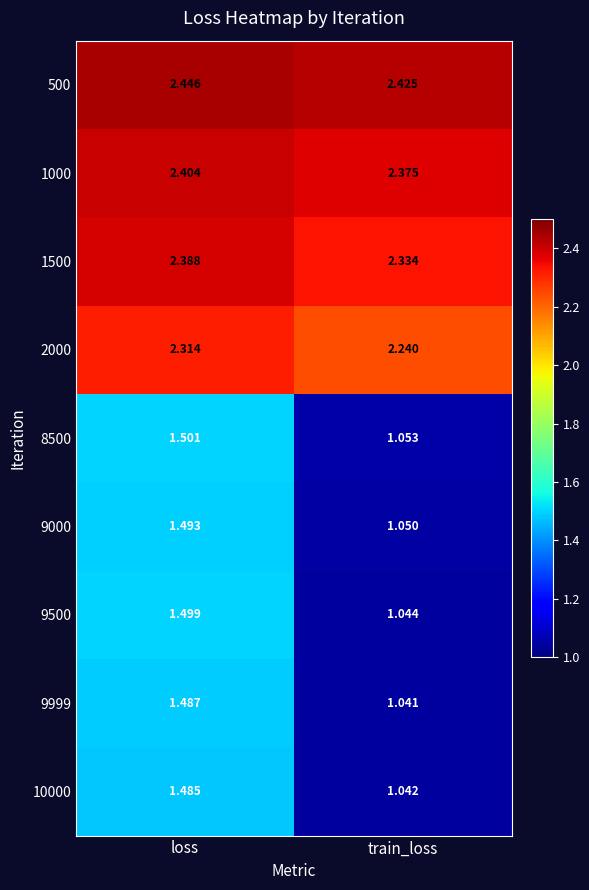

Which series has the largest range (max minus min)?

9500